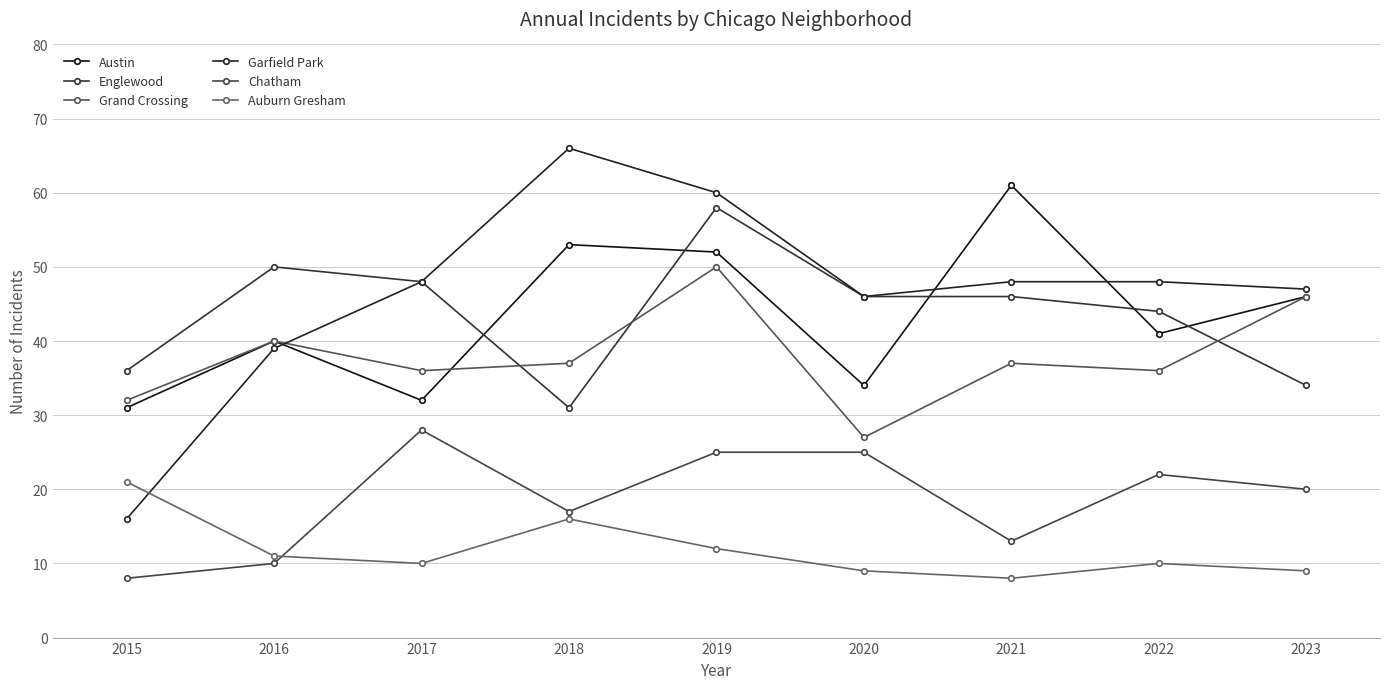

Read the Austin value at 2016, to the nearest 10.

40